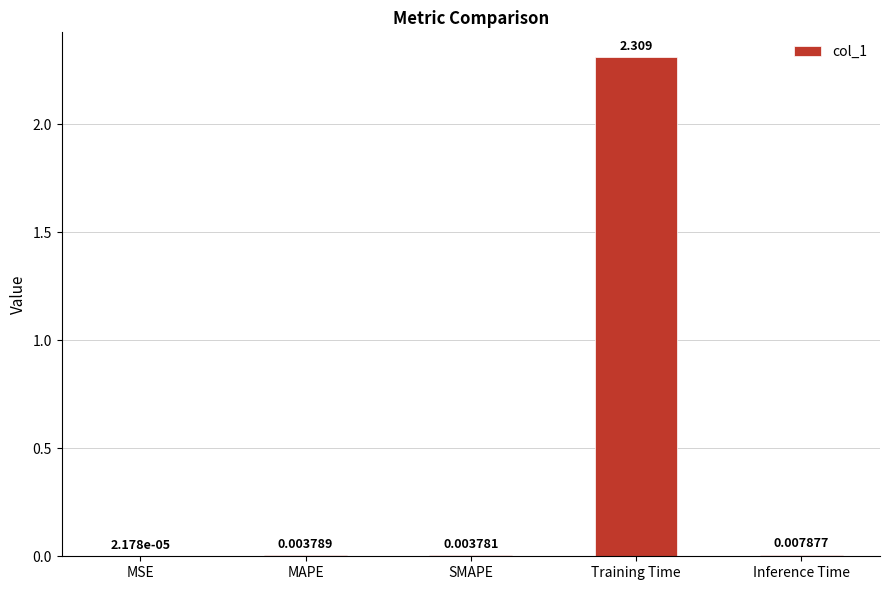

What is the greatest value displayed?

2.3